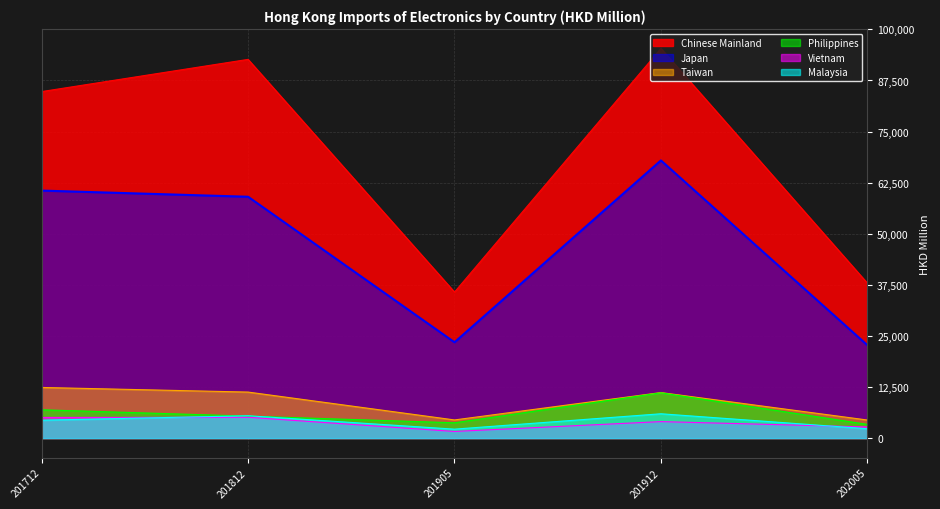

True or false: Taiwan and Malaysia cross at least once.

False